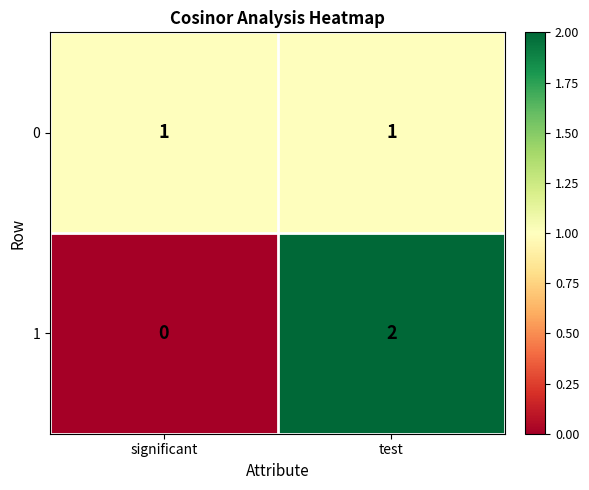

Which category has the lowest value across all series?

significant